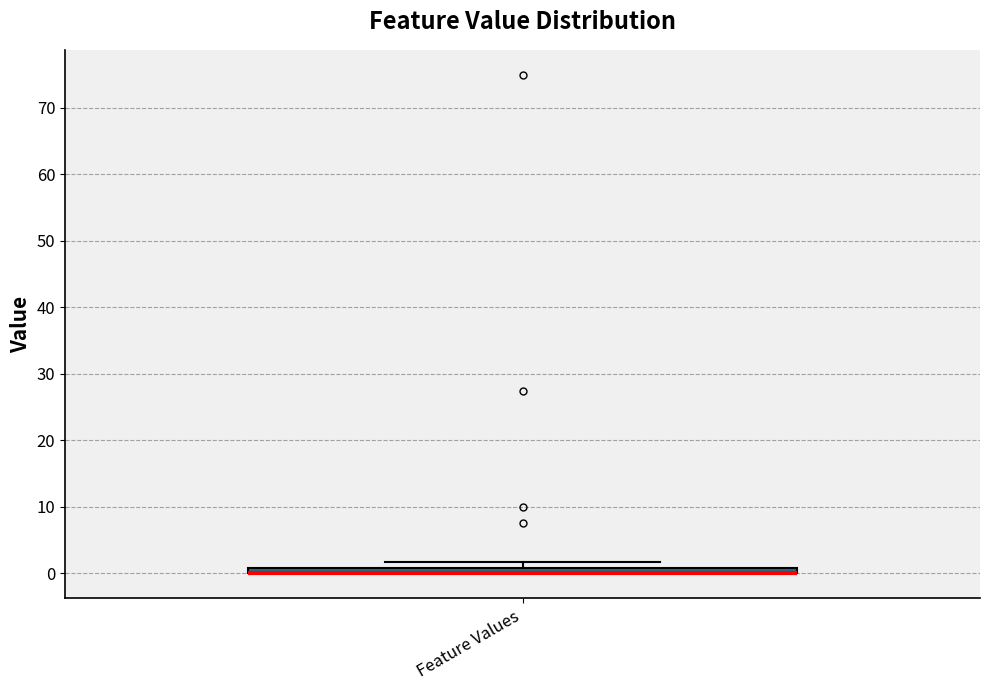

Where is the lower edge of the box for Feature Values on the y-axis? The values are not printed on the chart, so give them approximately, as read against the axis.

0